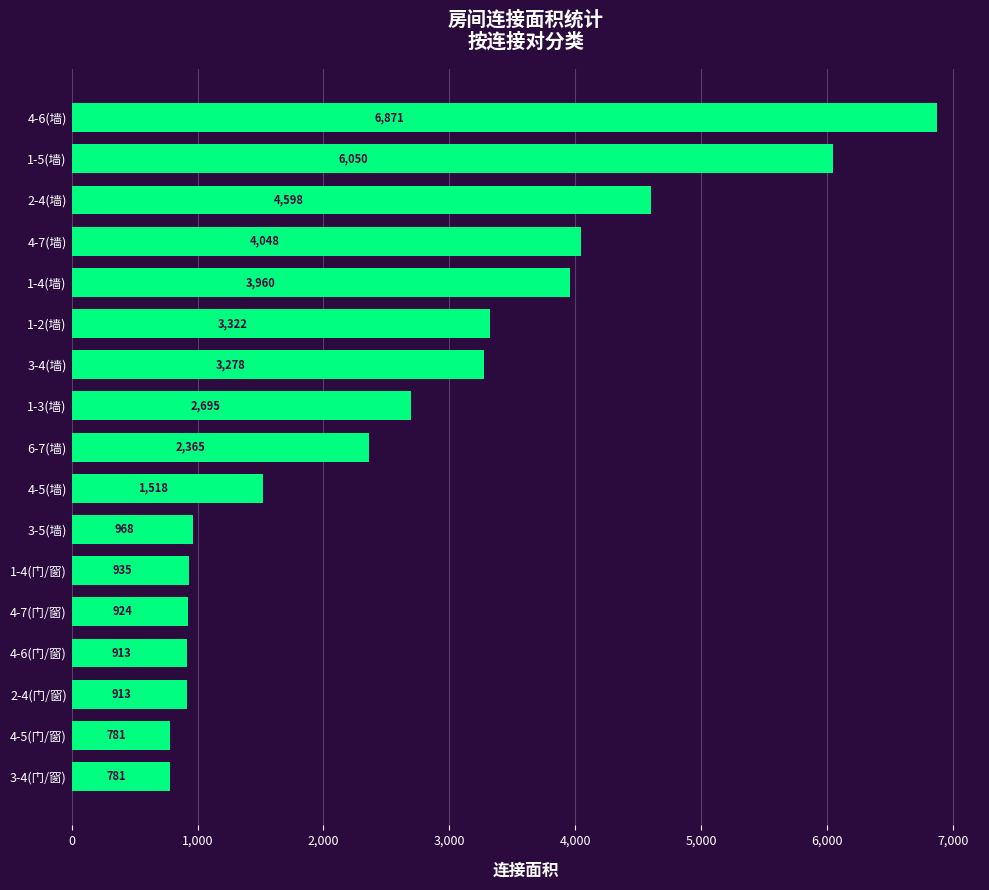

Reading bottom to top, list all the values displayed in this chart.

3-4(门/窗)=781	4-5(门/窗)=781	2-4(门/窗)=913	4-6(门/窗)=913	4-7(门/窗)=924	1-4(门/窗)=935	3-5(墙)=968	4-5(墙)=1518	6-7(墙)=2365	1-3(墙)=2695	3-4(墙)=3278	1-2(墙)=3322	1-4(墙)=3960	4-7(墙)=4048	2-4(墙)=4598	1-5(墙)=6050	4-6(墙)=6871